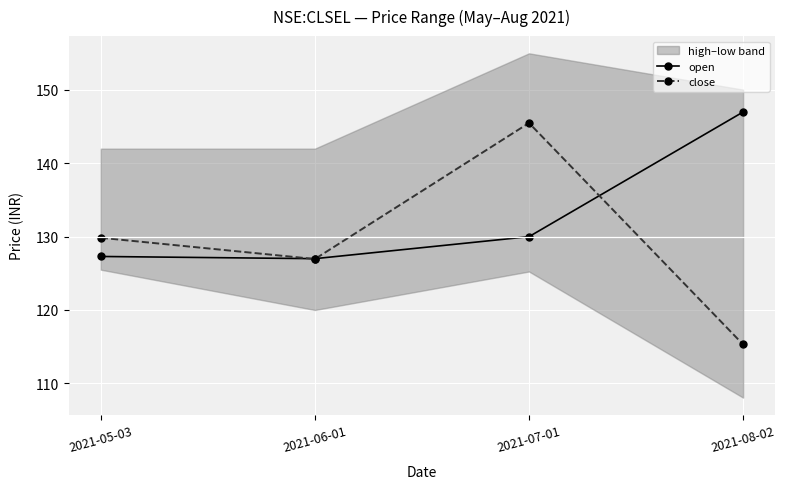

Reading left to right, transcribe all the data shown in this chart.

open: 2021-05-03=127.3	2021-06-01=127.0	2021-07-01=130.0	2021-08-02=147.0
close: 2021-05-03=129.8	2021-06-01=127.0	2021-07-01=145.5	2021-08-02=115.3